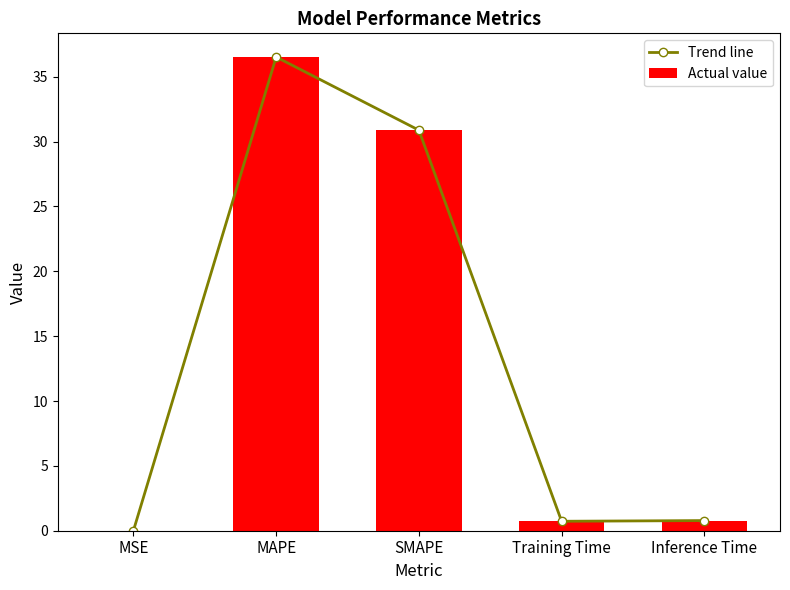

True or false: Trend line has a value of 0.8 at Inference Time.

True